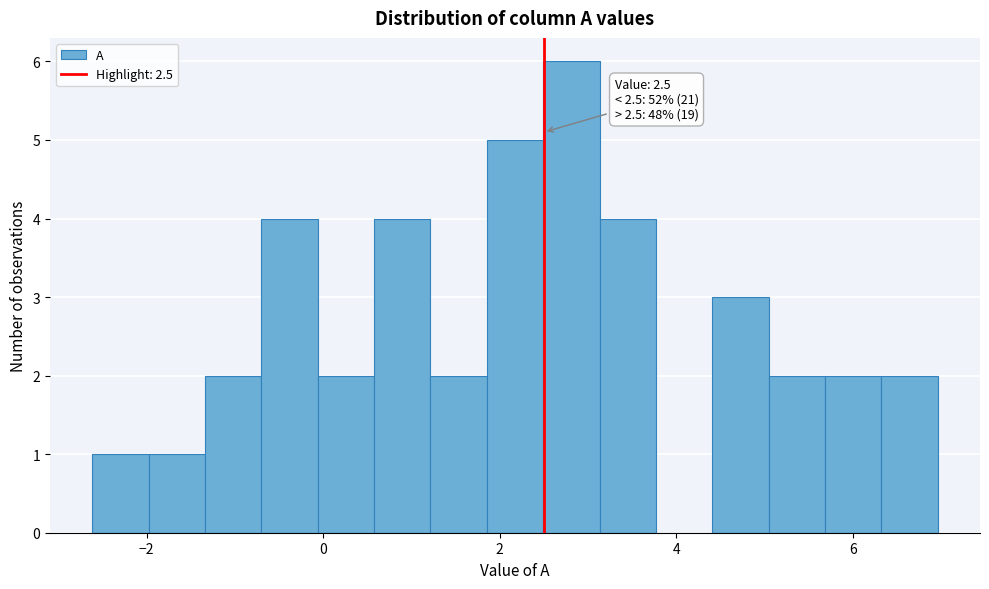

Read against the x-axis, roughly where is the centre of the tallest bar?

2.8